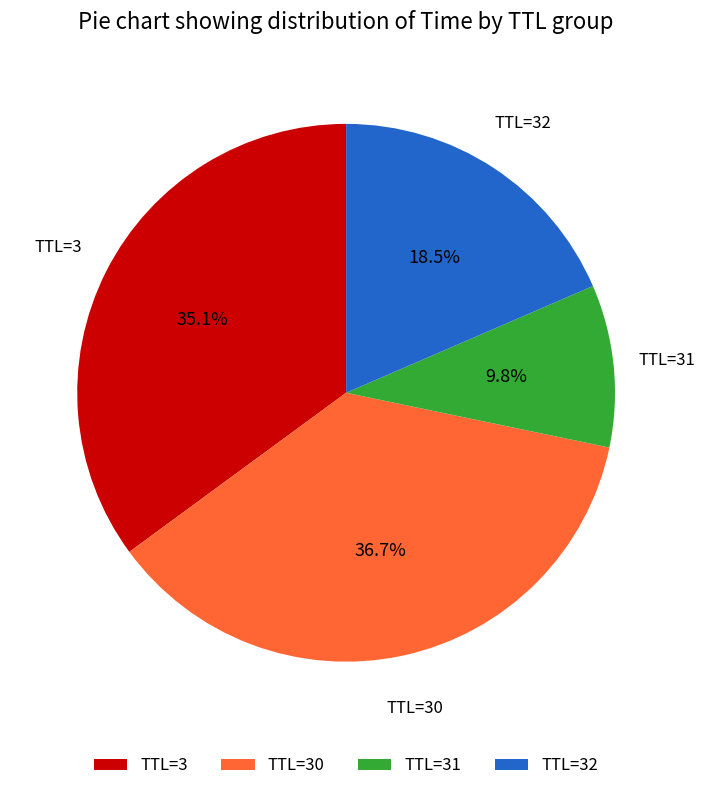

How many segments does this pie chart have?

4